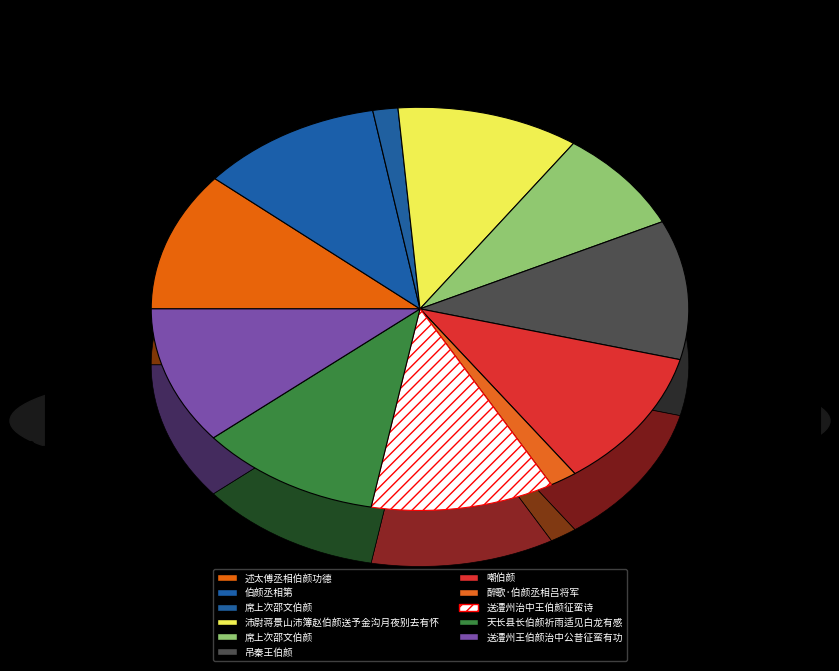

Do 醉歌·伯颜丞相吕将军 and 沛尉蒋景山沛簿赵伯颜送予金沟月夜别去有怀 together represent more than half of the pie?

No